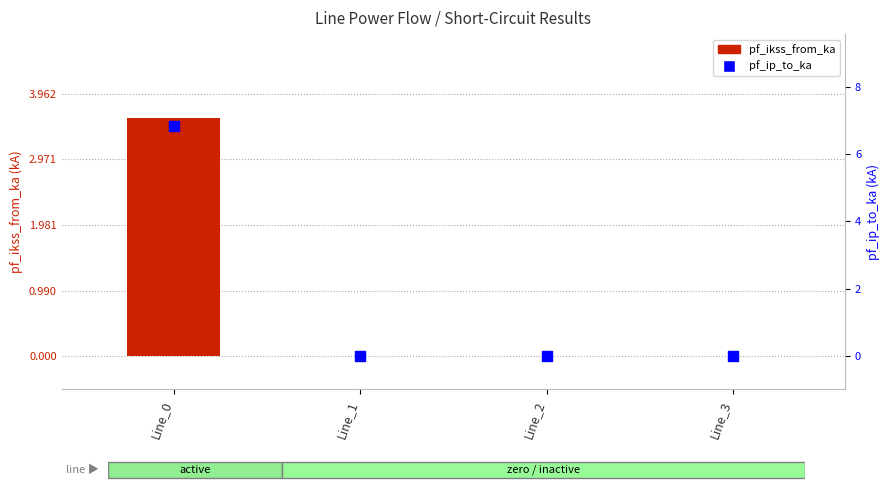

Which series contains the highest Y value?

pf_ip_to_ka